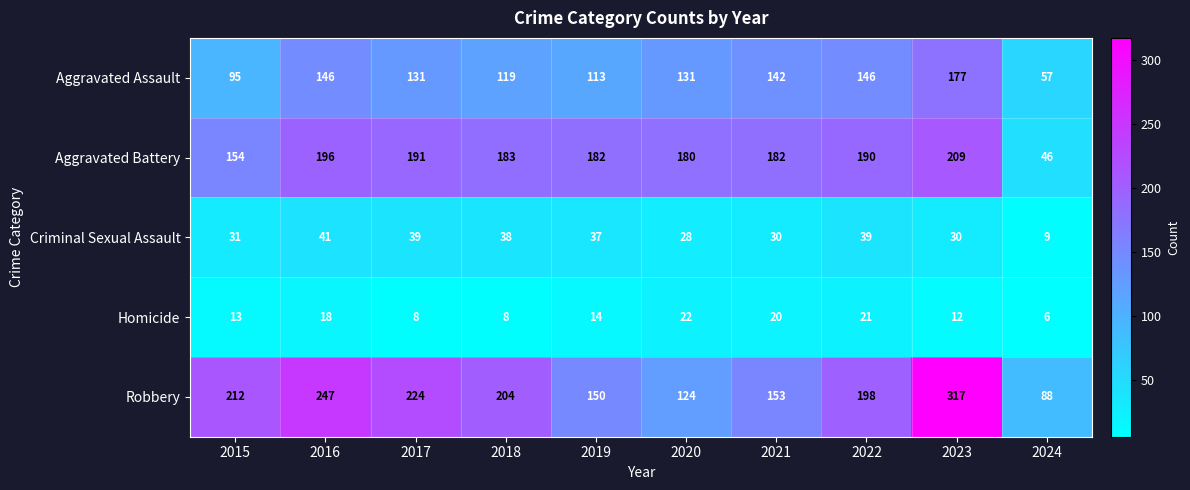

List the series in order of their peak value, highest first.

Robbery, Aggravated Battery, Aggravated Assault, Criminal Sexual Assault, Homicide